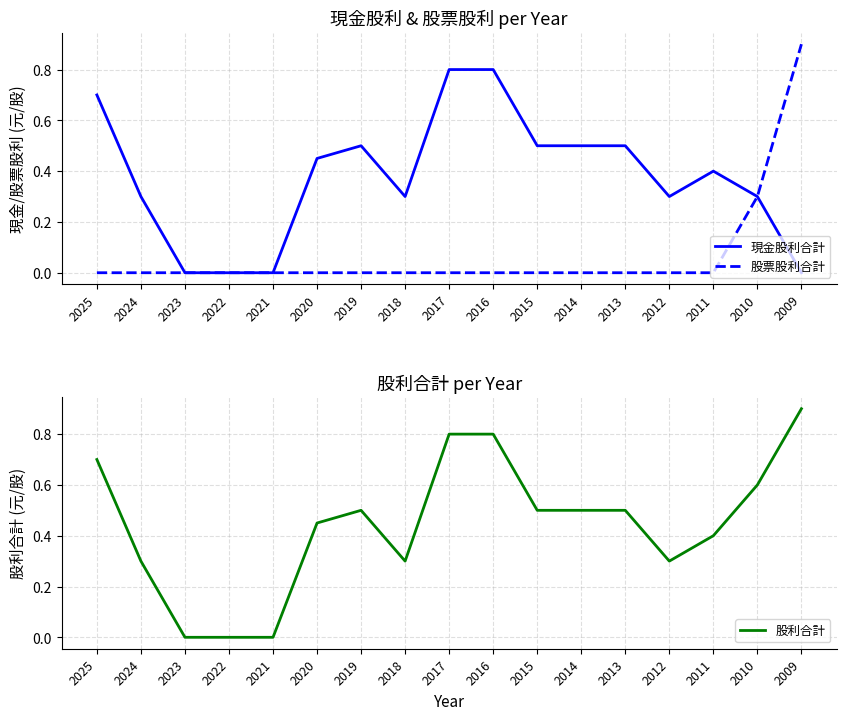

At which category does 股利合計 reach its first local valley?

2018